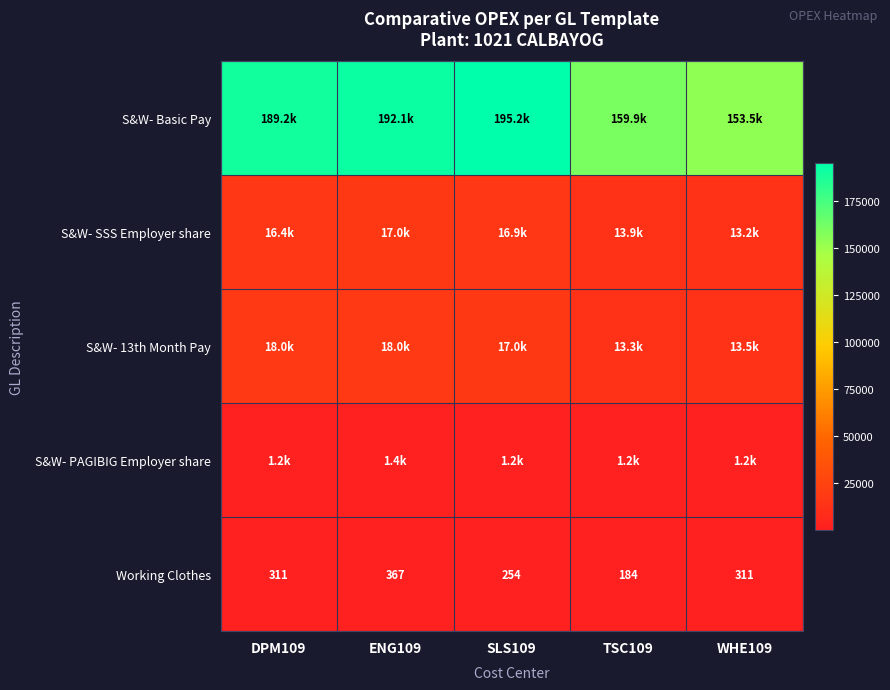

What is the sum of the Working Clothes values at ENG109 and WHE109?

678.1